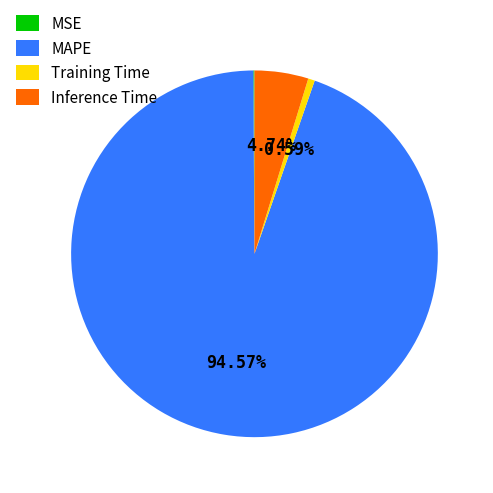

To the nearest percent, what is the difference between the largest and smallest slice percentages?

94%